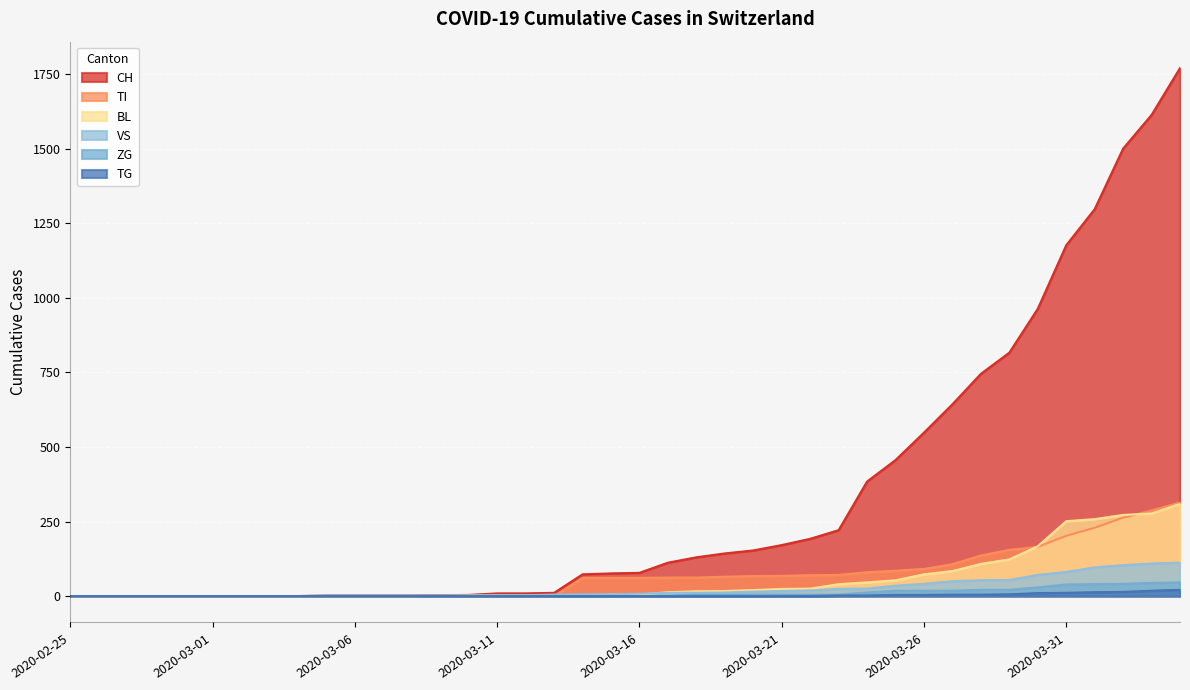

True or false: VS and BL intersect in this chart.

True